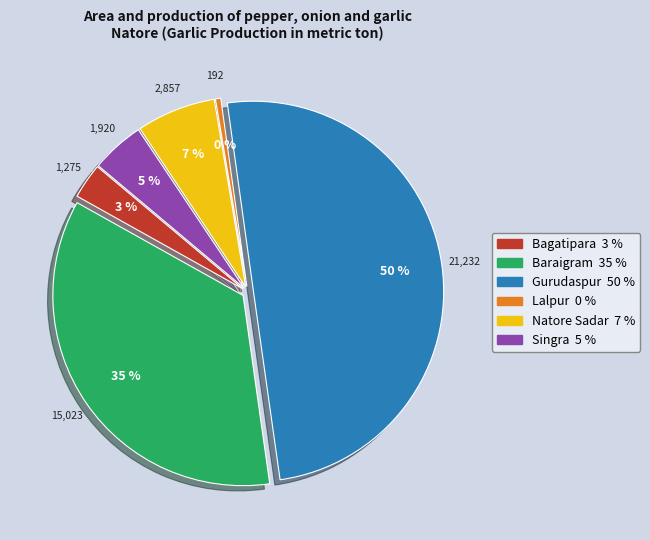

Combined, do Baraigram and Singra account for over 50%?

No